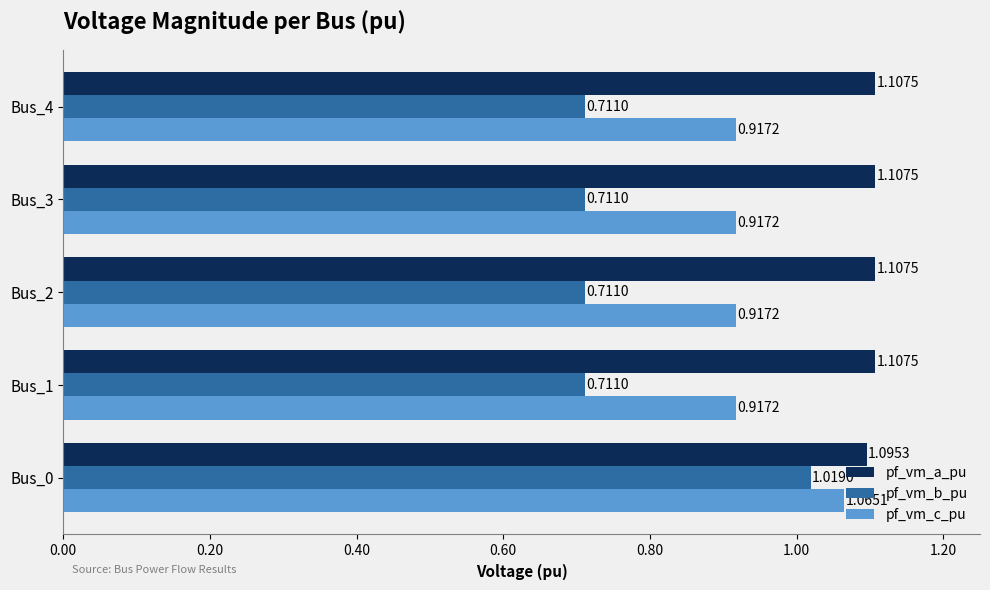

Rank the series at Bus_1 from highest to lowest value.

pf_vm_a_pu, pf_vm_c_pu, pf_vm_b_pu